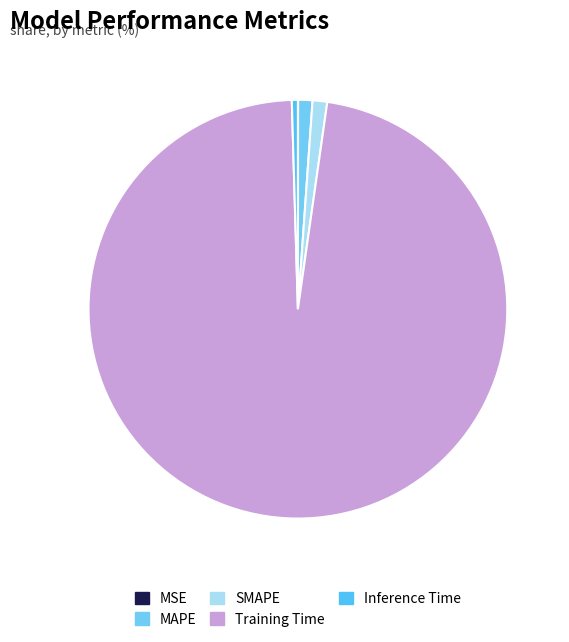

To the nearest percent, what is the difference between the SMAPE and MSE slice percentages?

1%